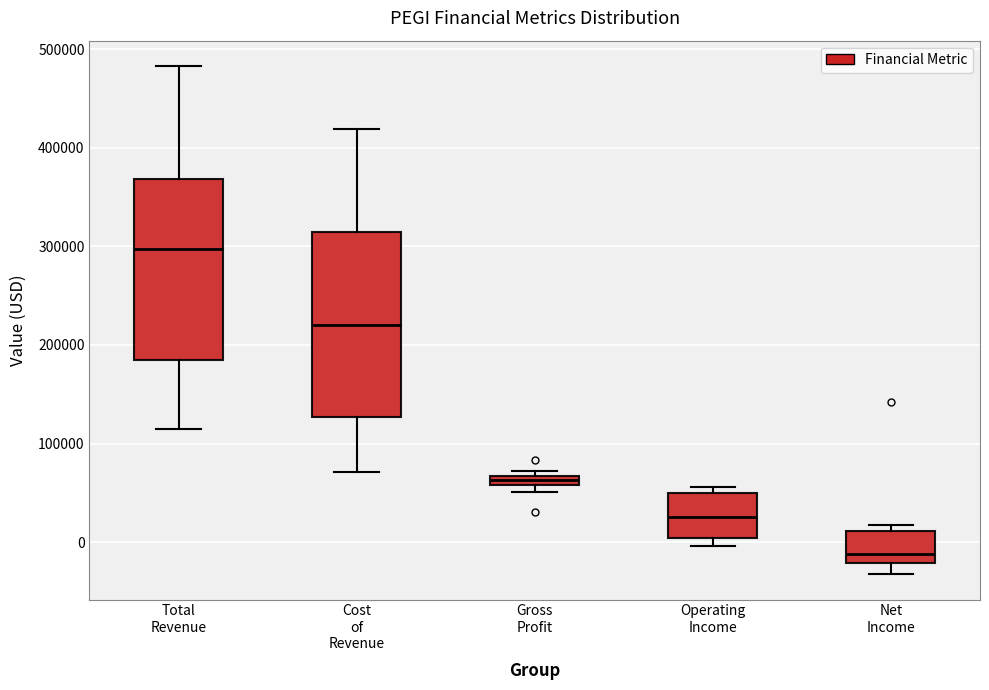

Where does the upper whisker of the box for Total Revenue end on the y-axis? The values are not printed on the chart, so give them approximately, as read against the axis.

480000